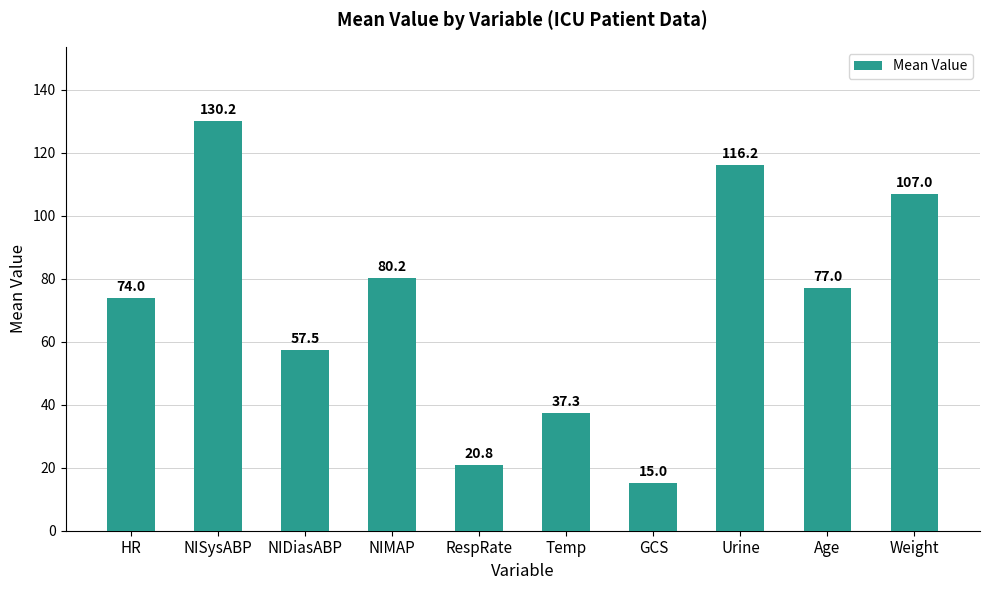

Where does the data first go above 77?

NISysABP